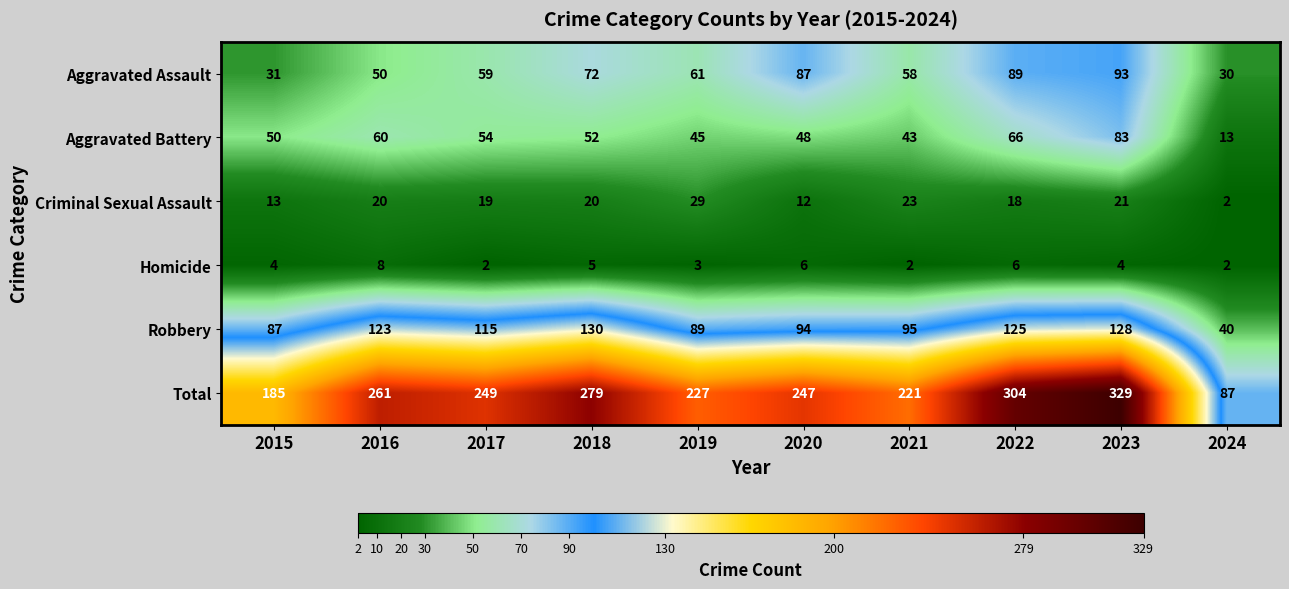

Is the value of Aggravated Assault at 2017 greater than the value of Aggravated Battery at 2015?

Yes